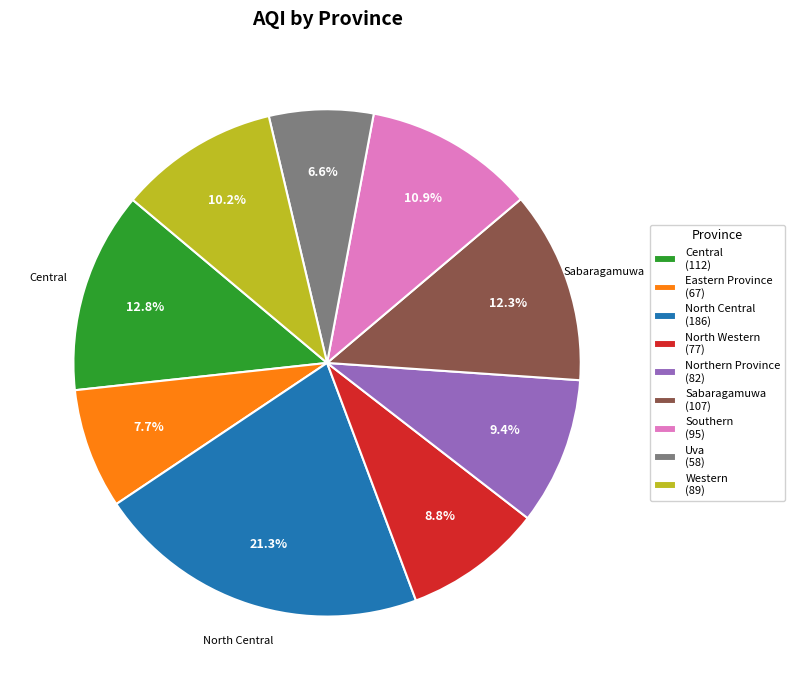

Is it true that Western is 10% of the pie?

True